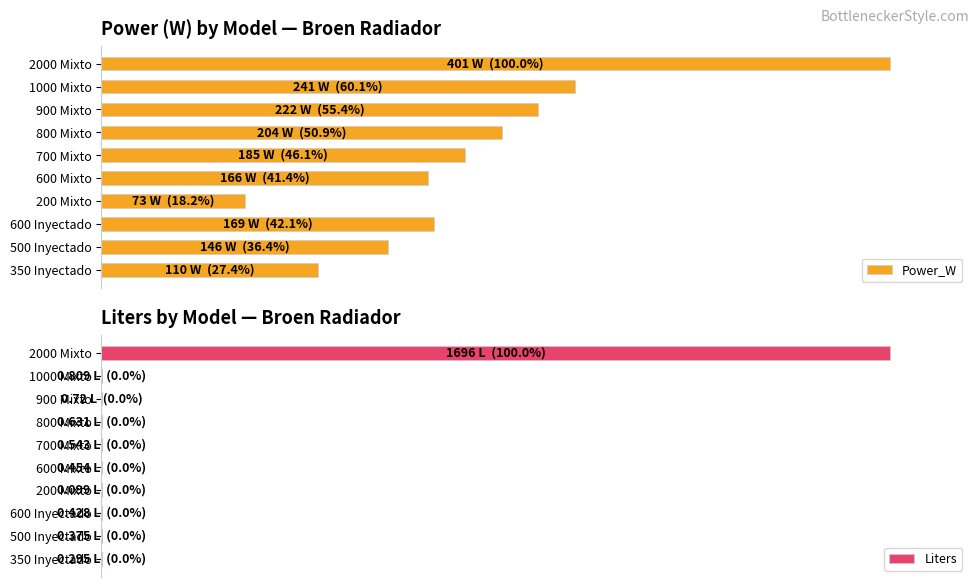

True or false: Power_W has a value of 8.2 at 200 Mixto.

False